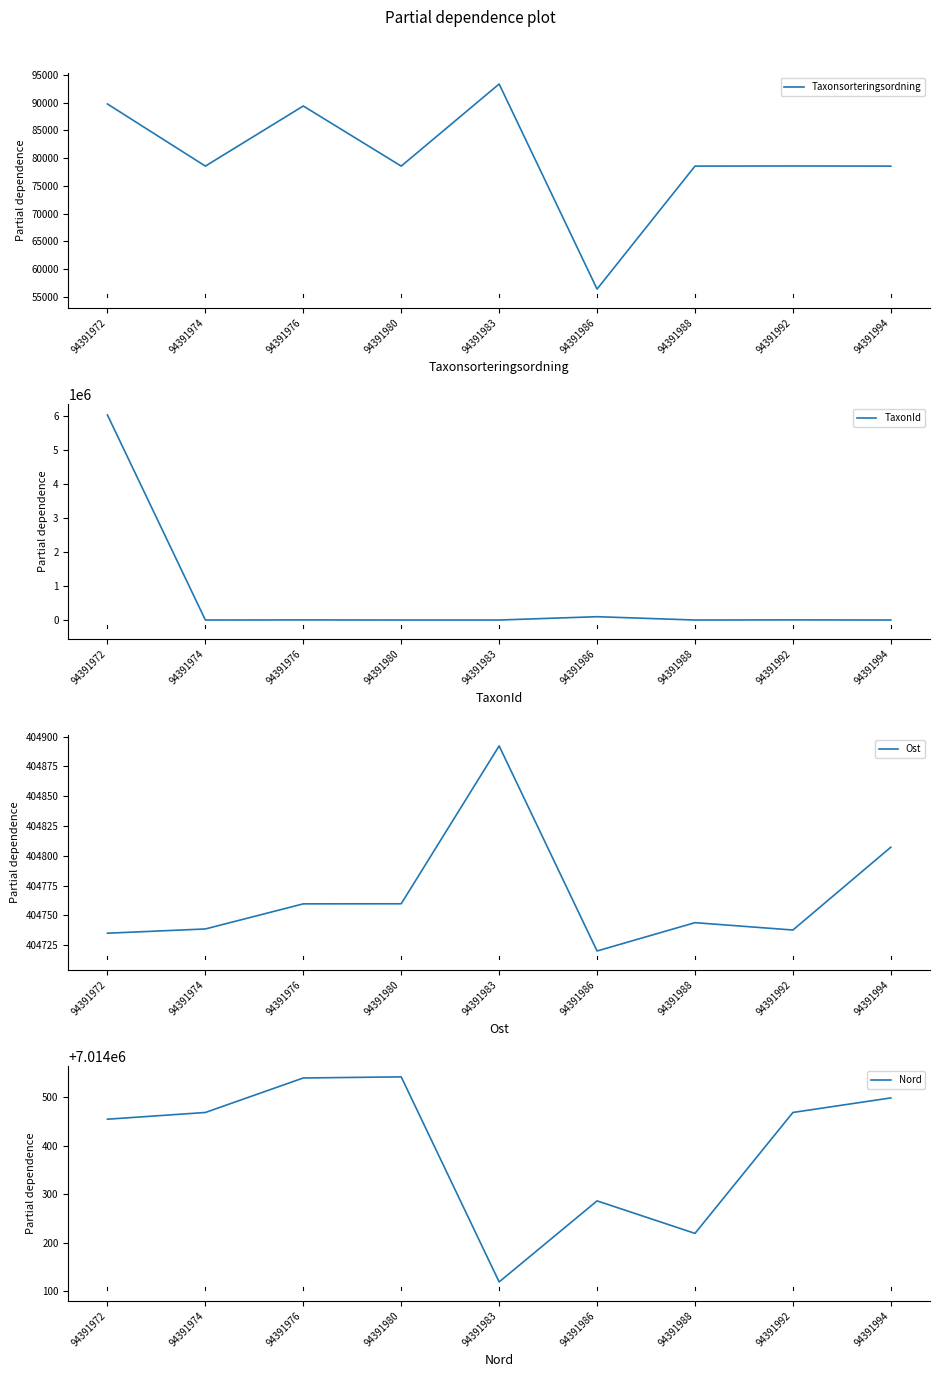

Between 94391974 and 94391976, which series saw the biggest shift?

Taxonsorteringsordning